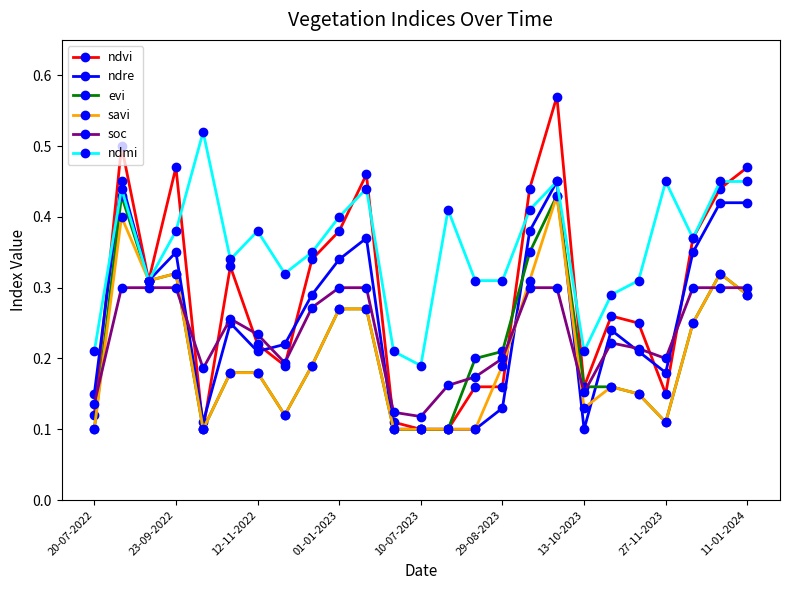

At how many categories does at least one series exceed 0?

25